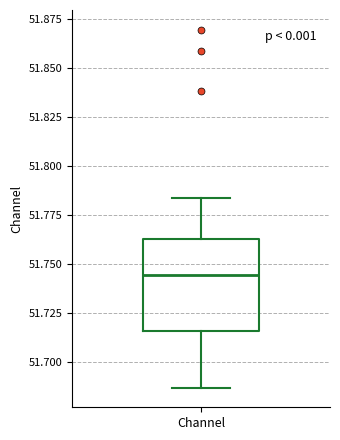

Where does the median line of the box for Channel sit on the y-axis? The values are not printed on the chart, so give them approximately, as read against the axis.

51.745